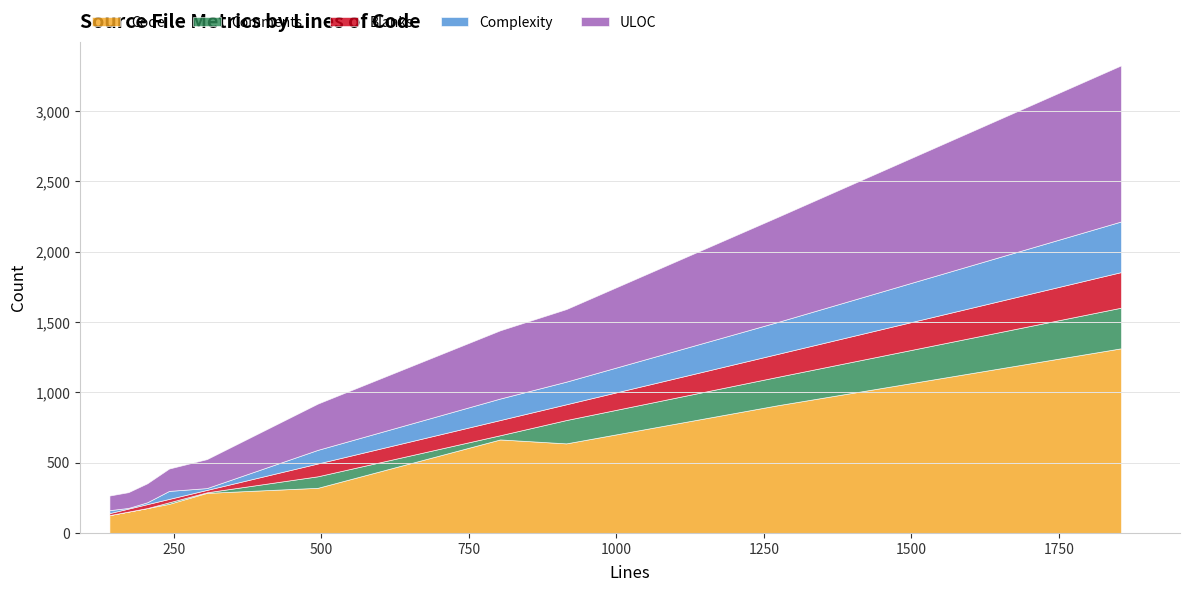

What is the maximum value for Code?

1313